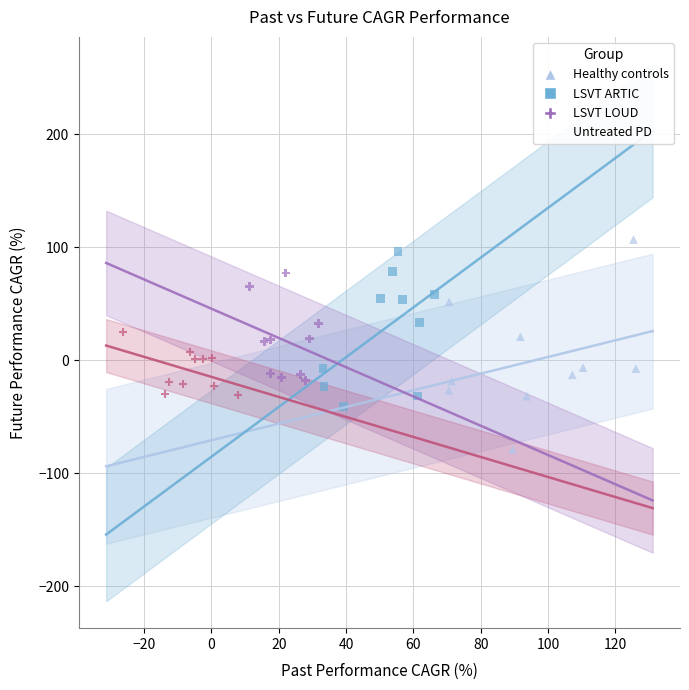

Which series contains the lowest Y value?

Healthy controls